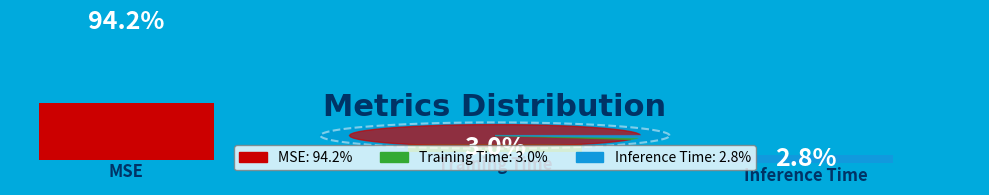

Is it true that Training Time is 3% of the pie?

True